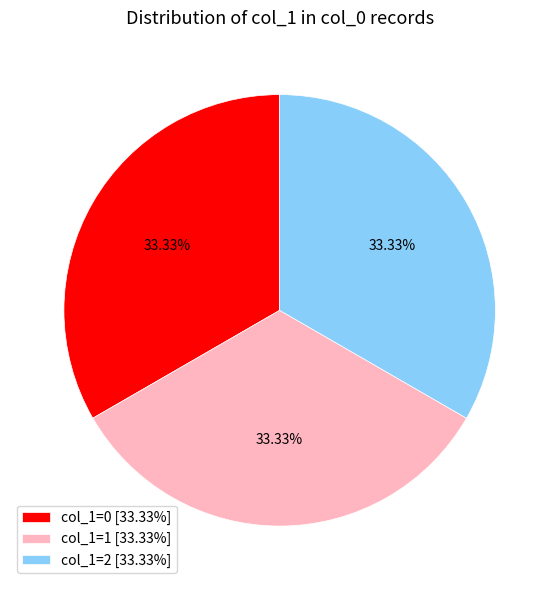

Does col_1=1 [33.33%] represent more than half of the total?

No